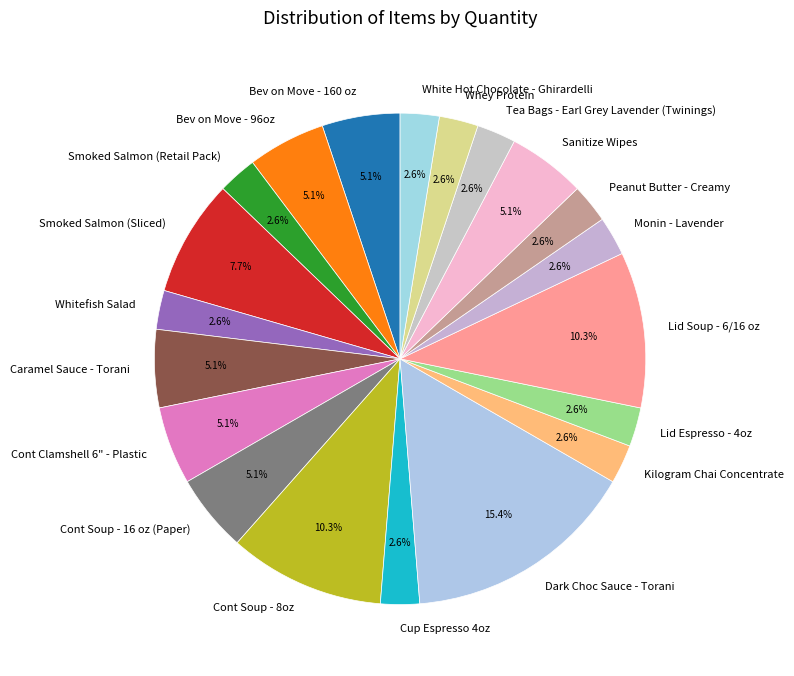

Is there a majority slice in this chart?

No